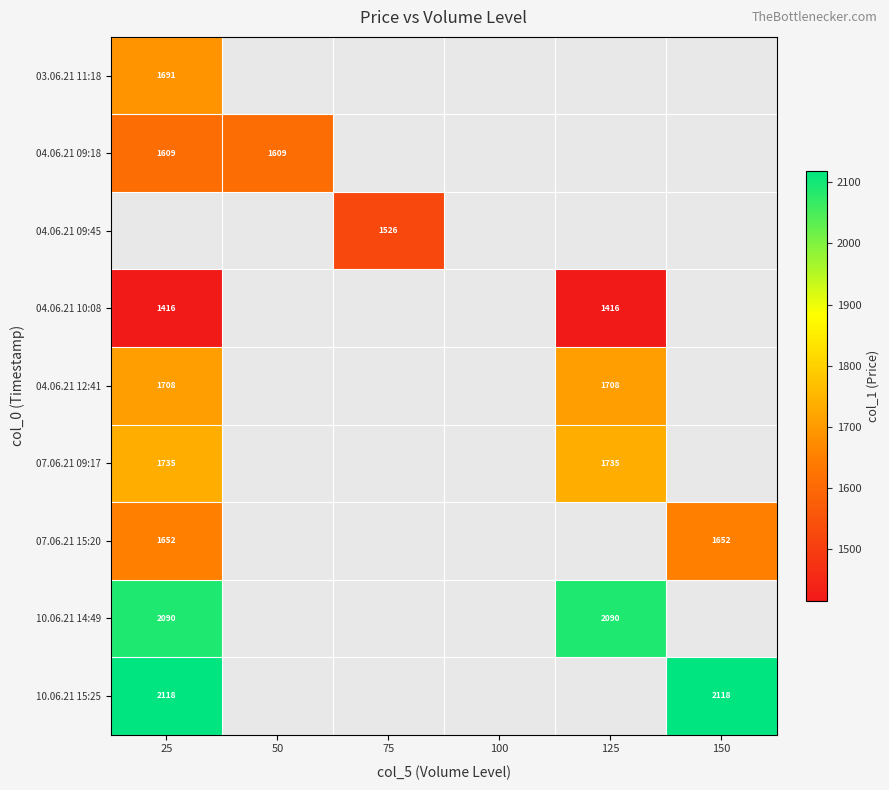

True or false: 10.06.21 15:25 has a value of 3715 at 25.

False